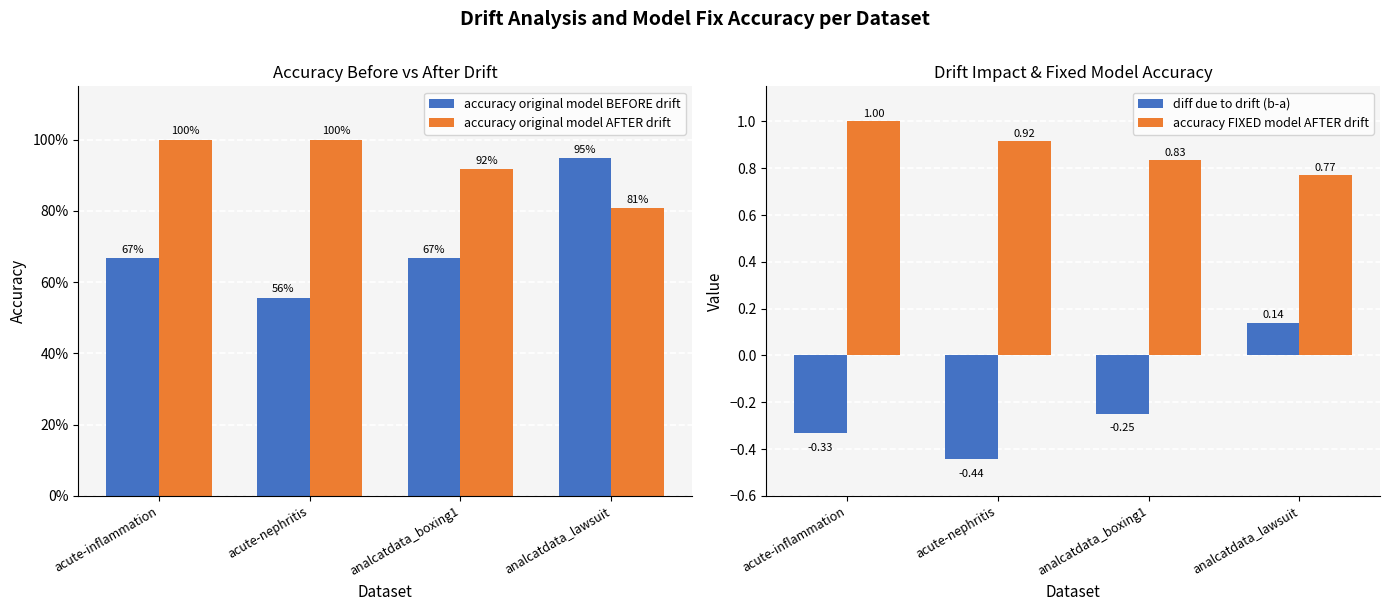

List the labels in order of diff due to drift (b-a) value, largest first.

analcatdata_lawsuit, analcatdata_boxing1, acute-inflammation, acute-nephritis